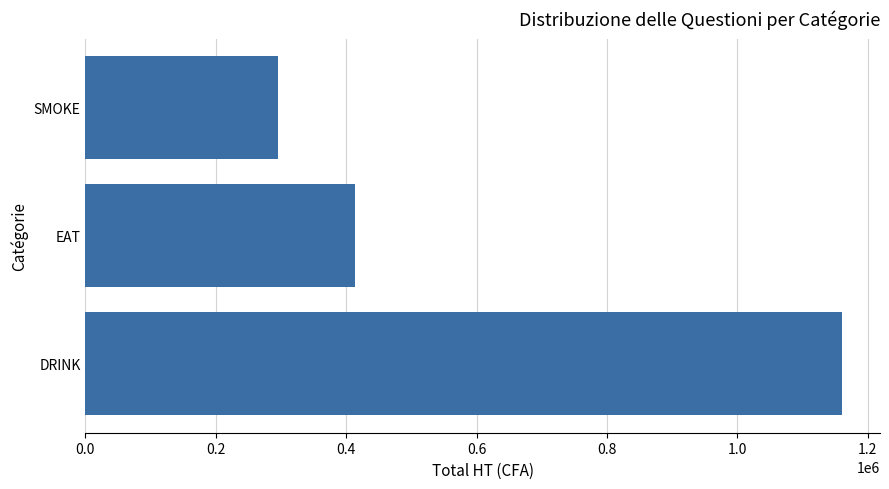

Which label corresponds to the smallest value in the chart?

SMOKE